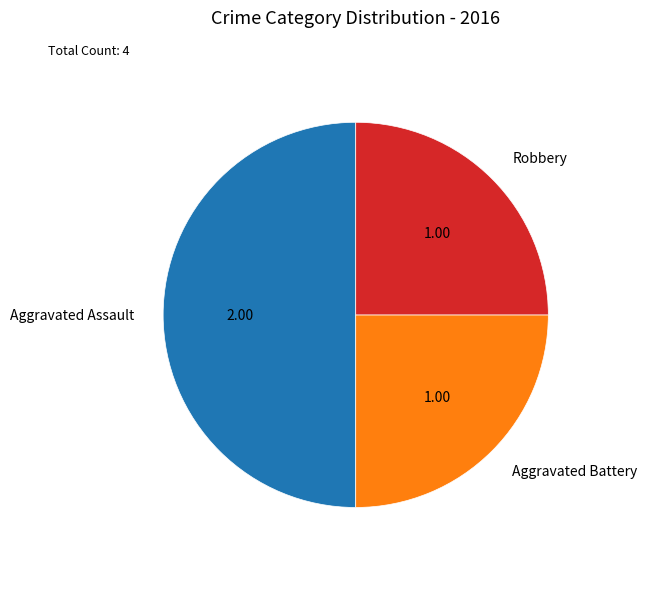

Count the number of slices in the pie.

3